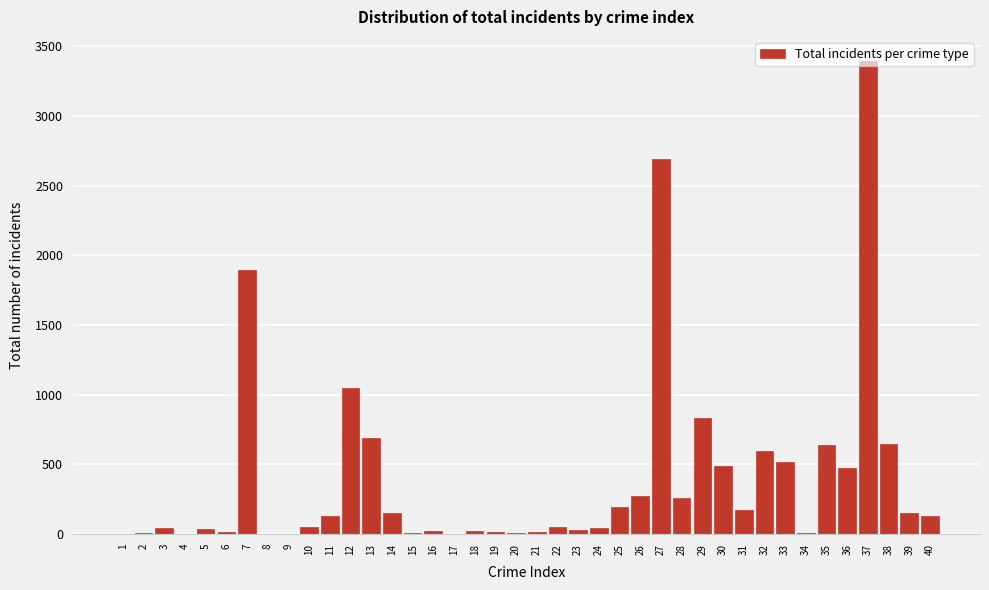

What is the sum of all values?

15785